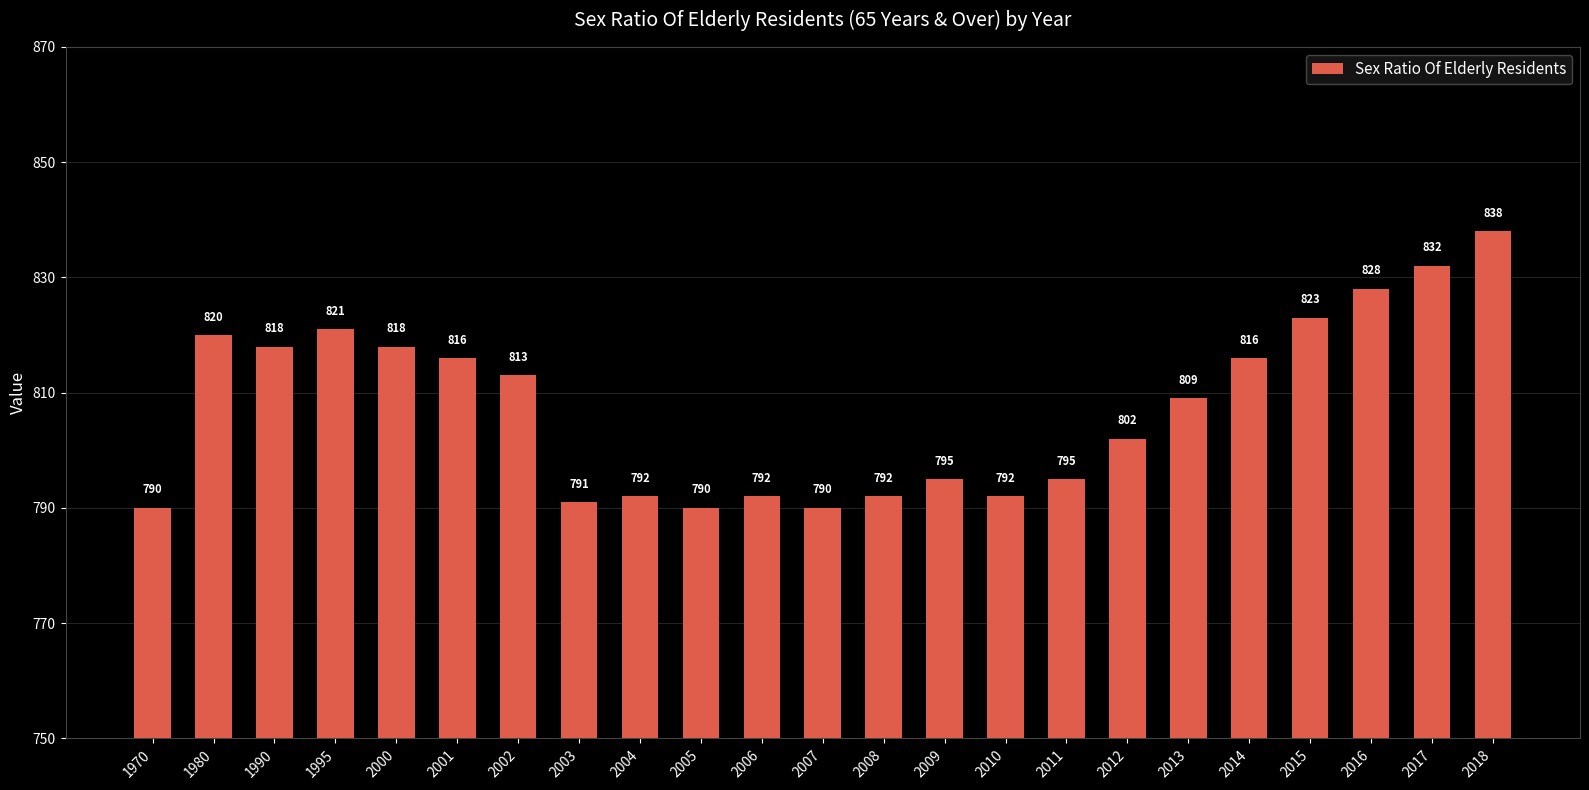

What is the maximum value shown in the chart?

838